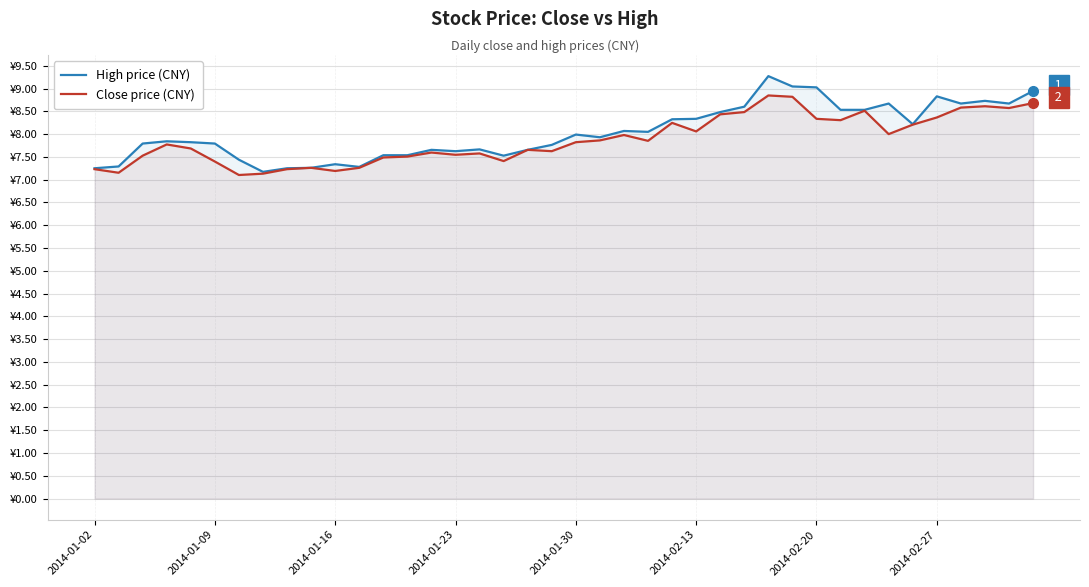

Does the chart have visible grid lines?

Yes